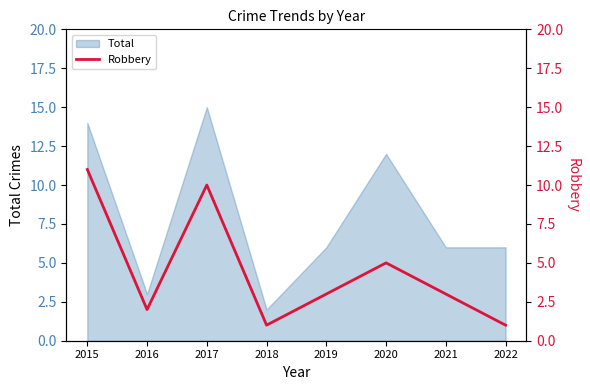

True or false: the data has more than 0 interior local peaks.

True